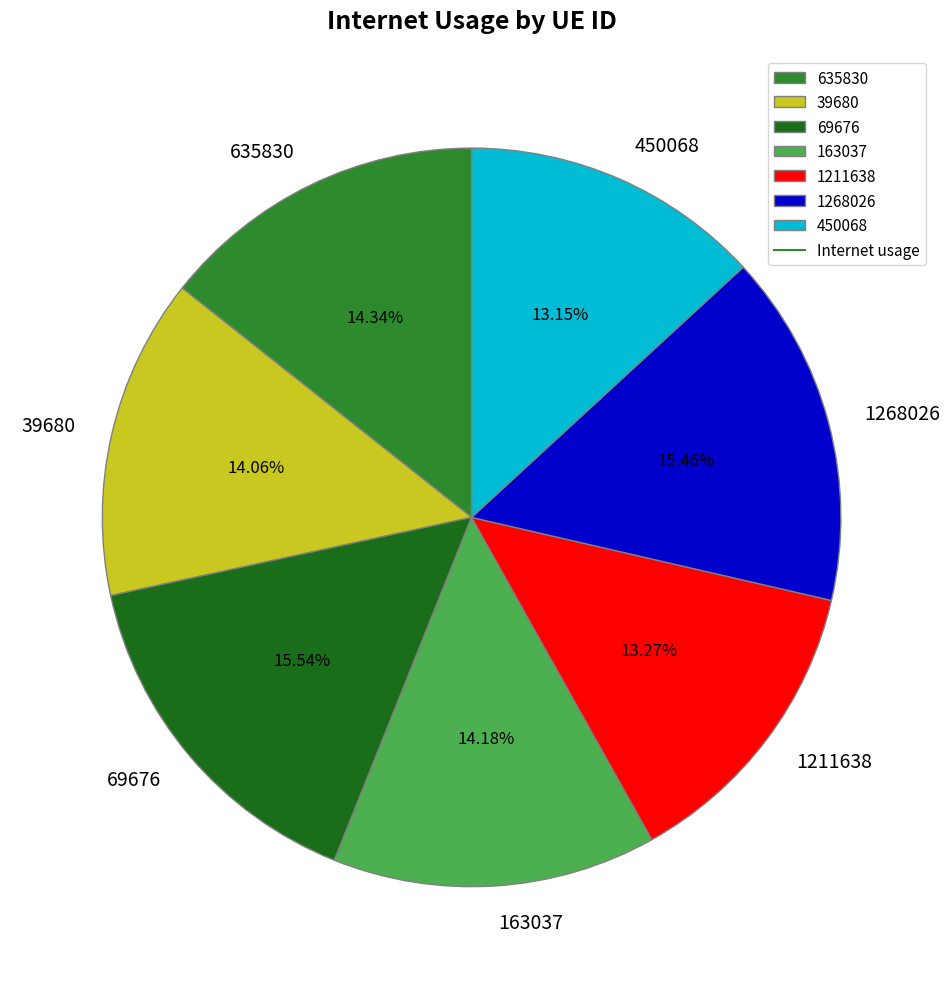

Combined, what portion of the pie is 635830 and 1211638?

27.6%